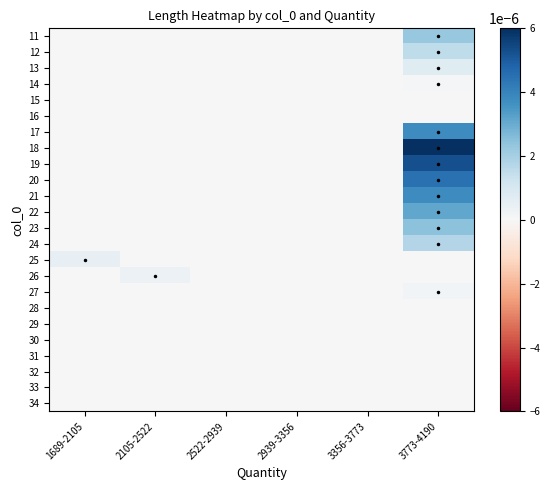

Which category has the highest value across all series?

3773-4190